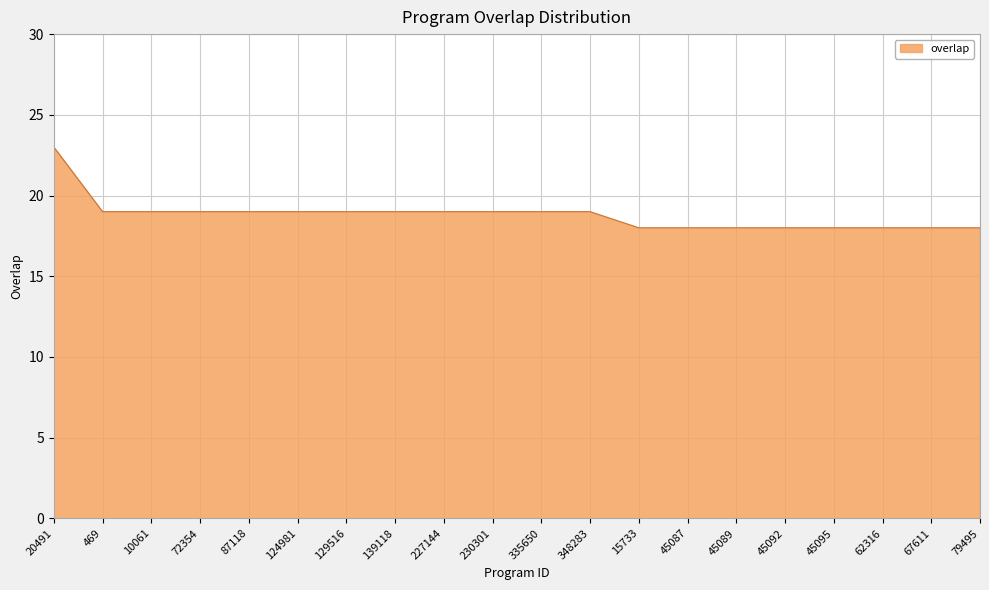

What is the ratio of the value at 45087 to the value at 20491?

0.8